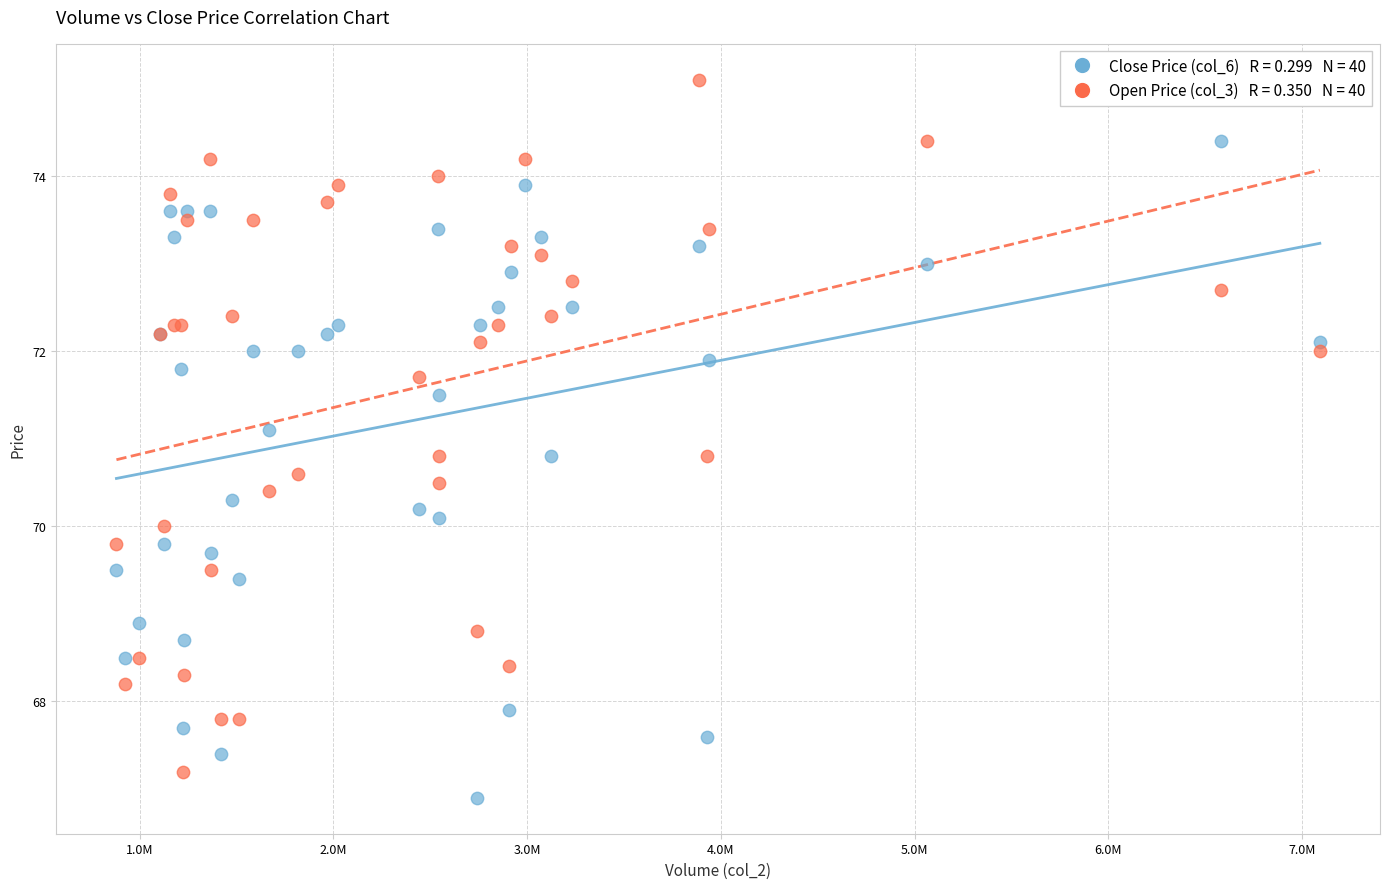

Across all series, what Y value is closest to 71?

71.1